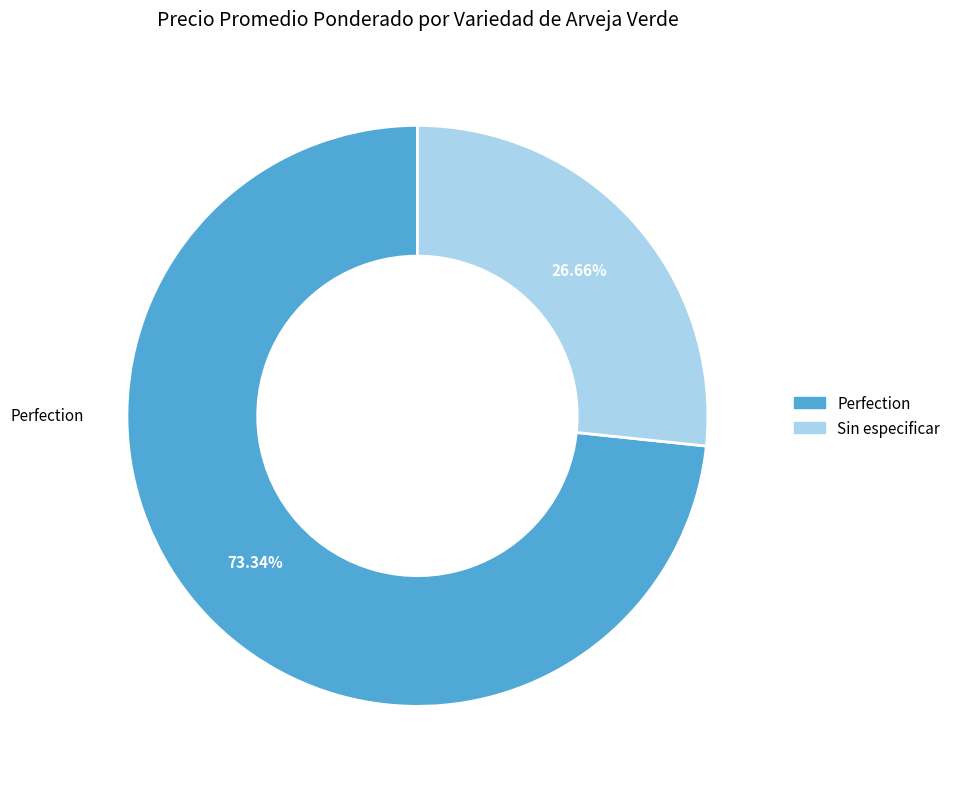

Is the sum of Sin especificar and Perfection greater than half?

Yes